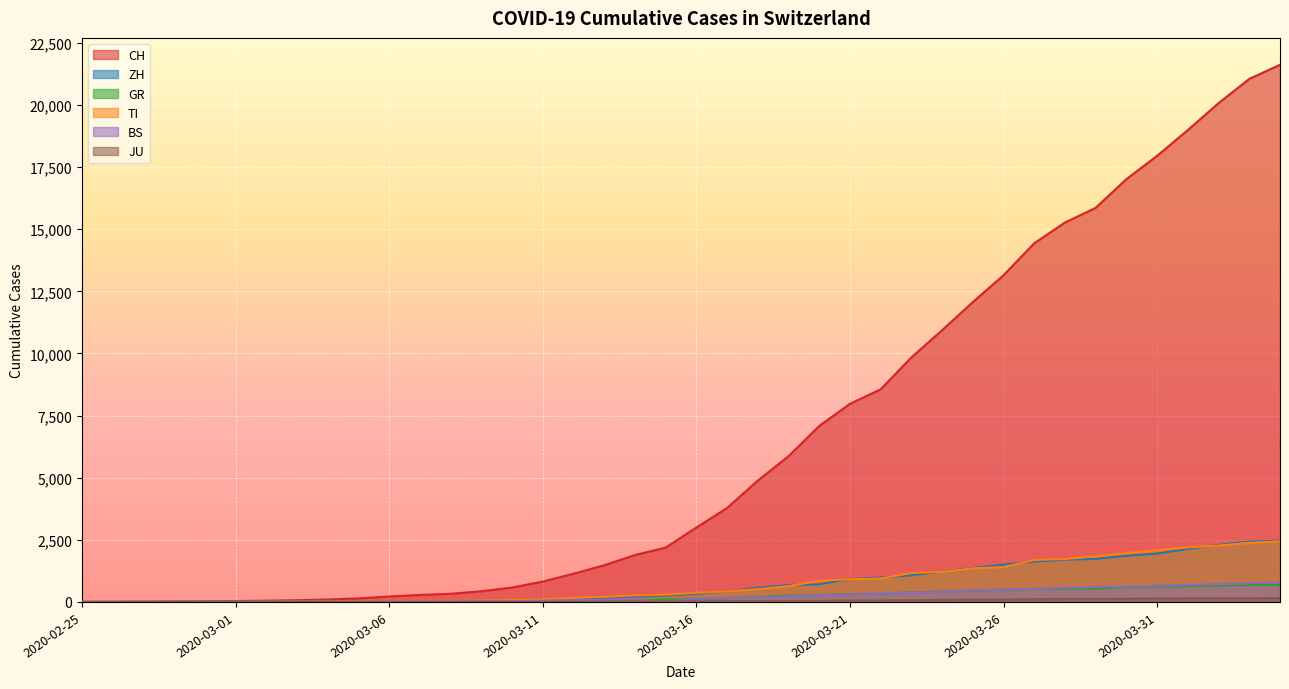

True or false: GR and ZH cross at least once.

False